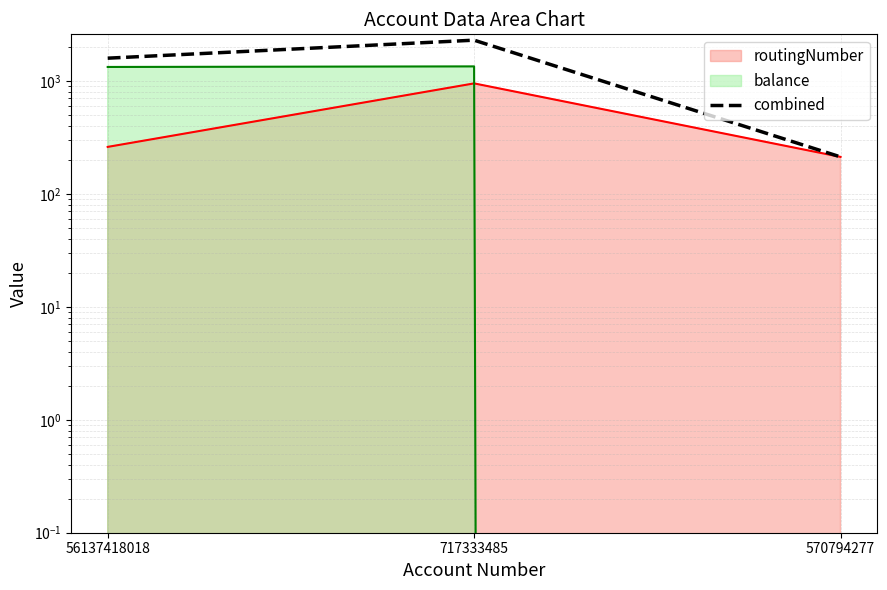

What is the average value?

1367.5